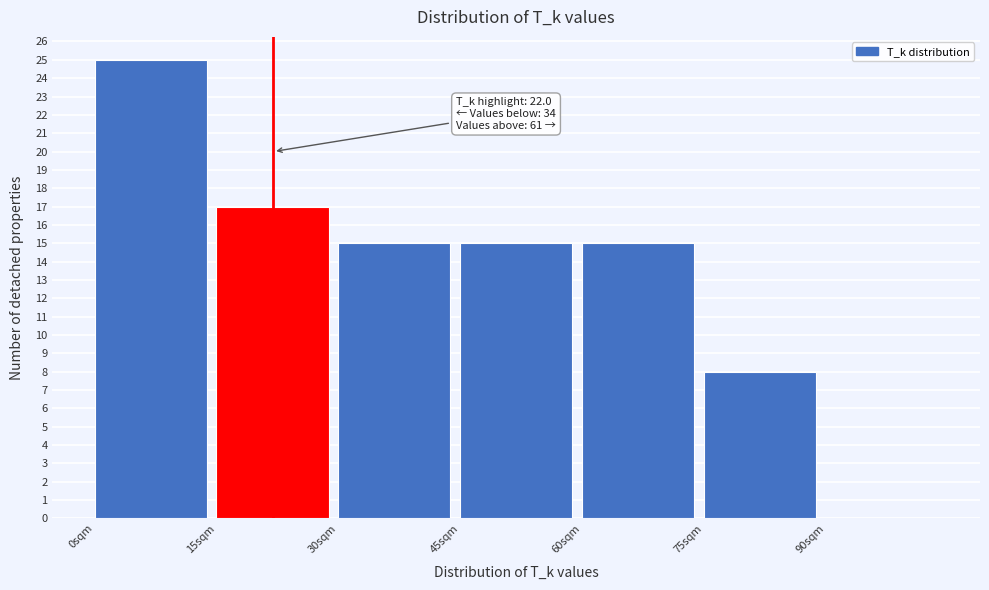

Which range on the x-axis has the tallest bar?

0 to 15